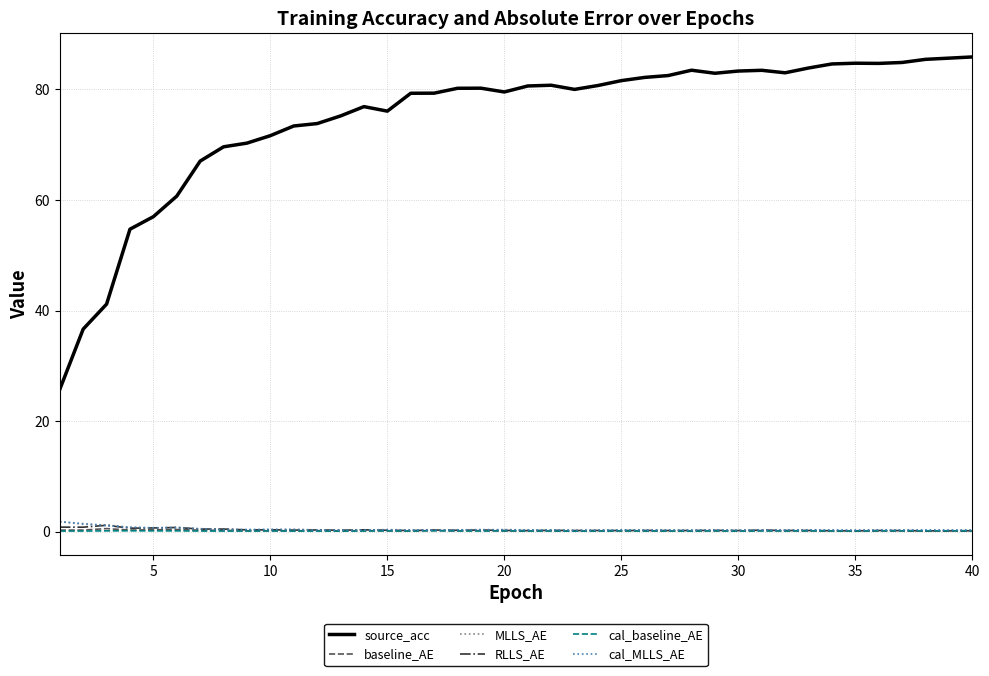

True or false: MLLS_AE and source_acc intersect in this chart.

False